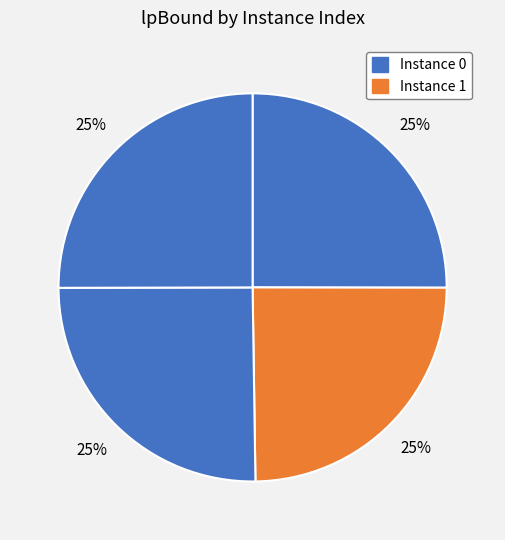

How many slices are in this pie chart?

4